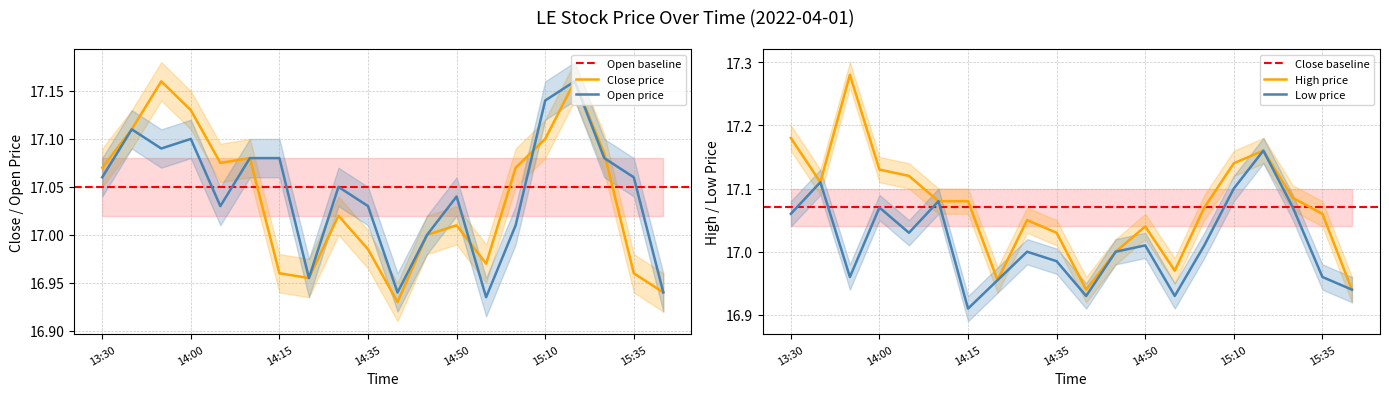

True or false: open and high intersect in this chart.

False